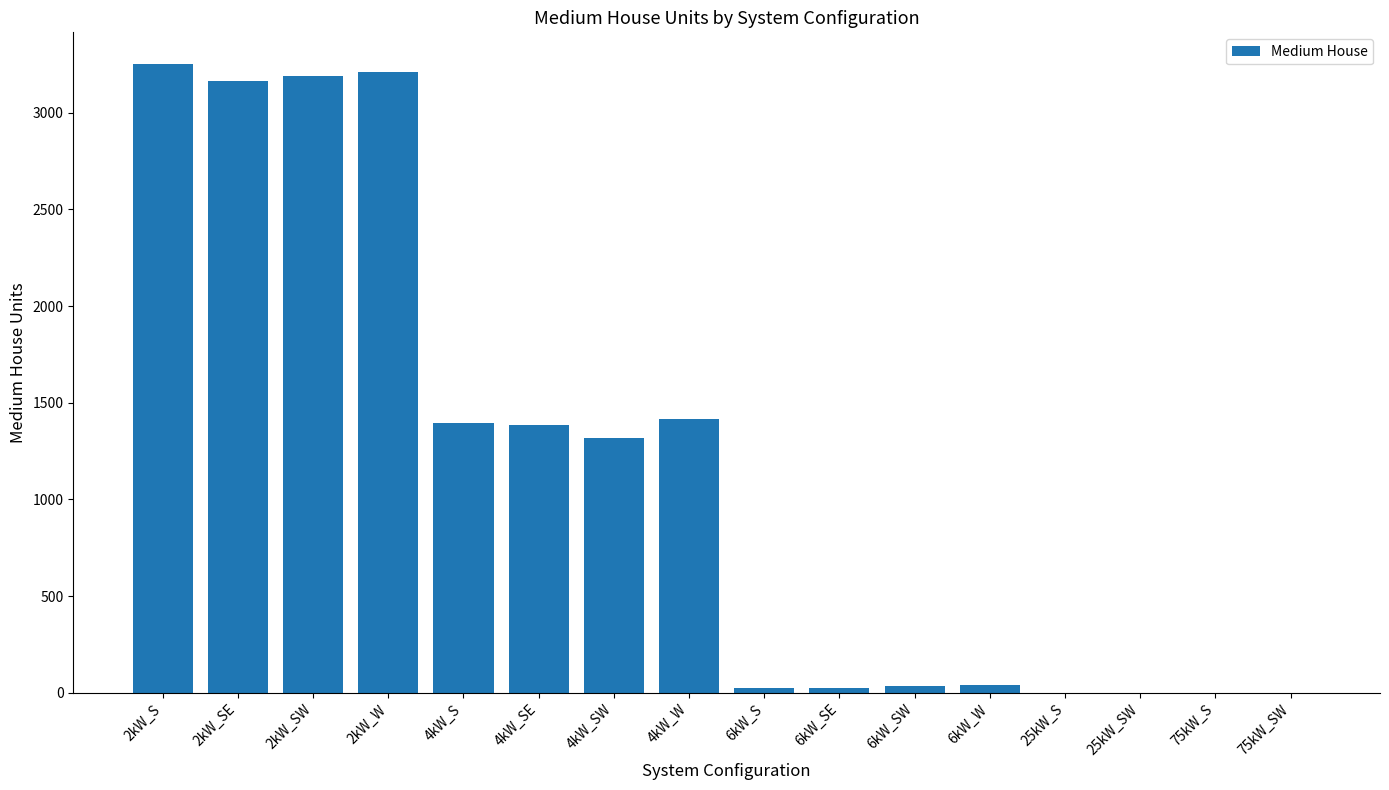

What is the maximum value shown in the chart?

3253